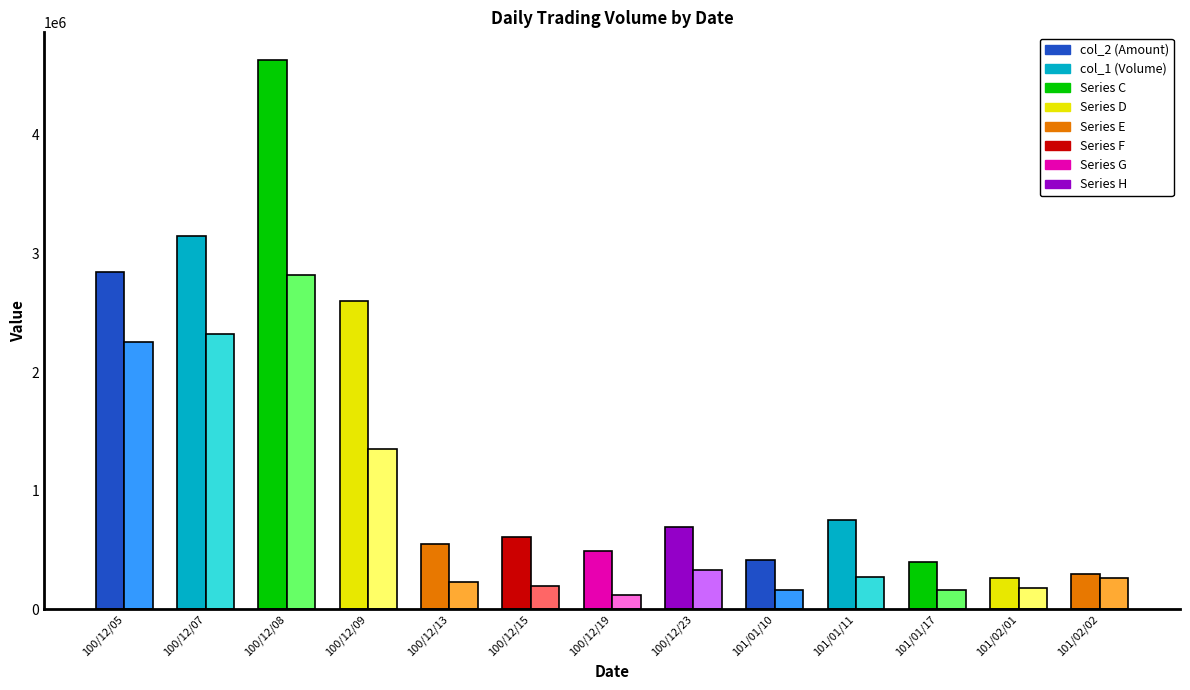

What is the sum of all col_2 (Amount) values?

17707000